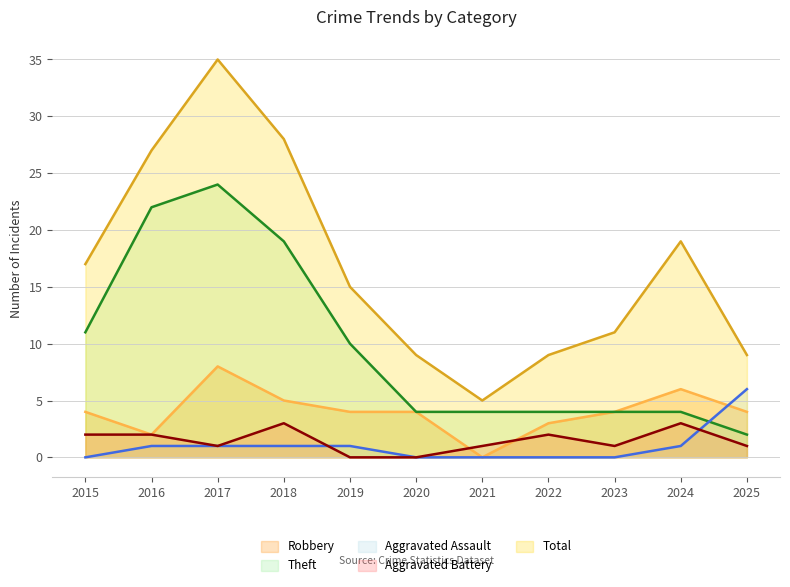

Does the chart display data point markers on the line(s)?

No